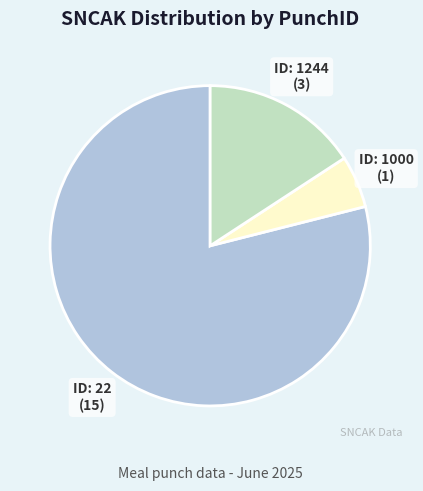

Is there a majority slice in this chart?

Yes